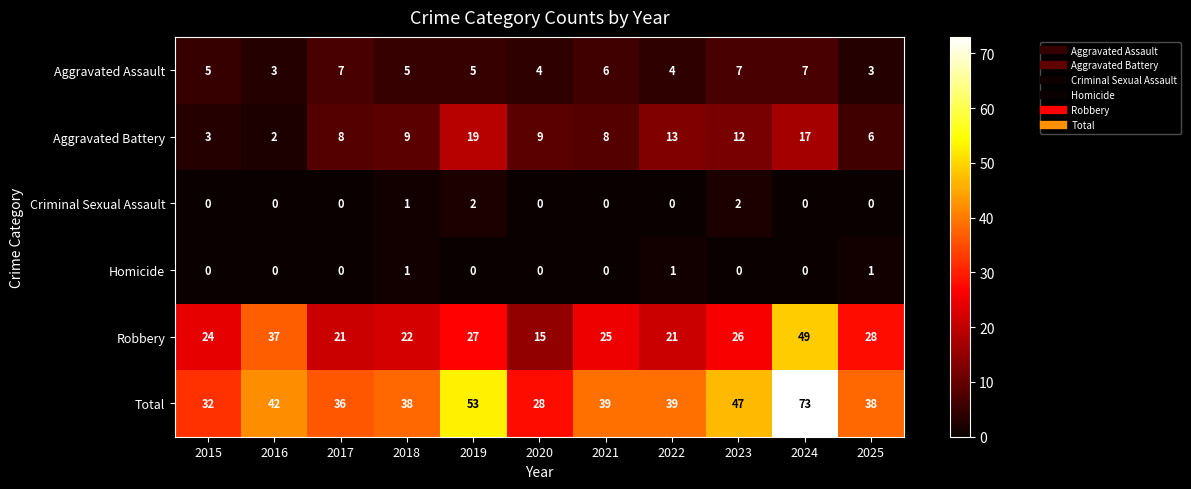

At which label does Total reach its peak?

2024